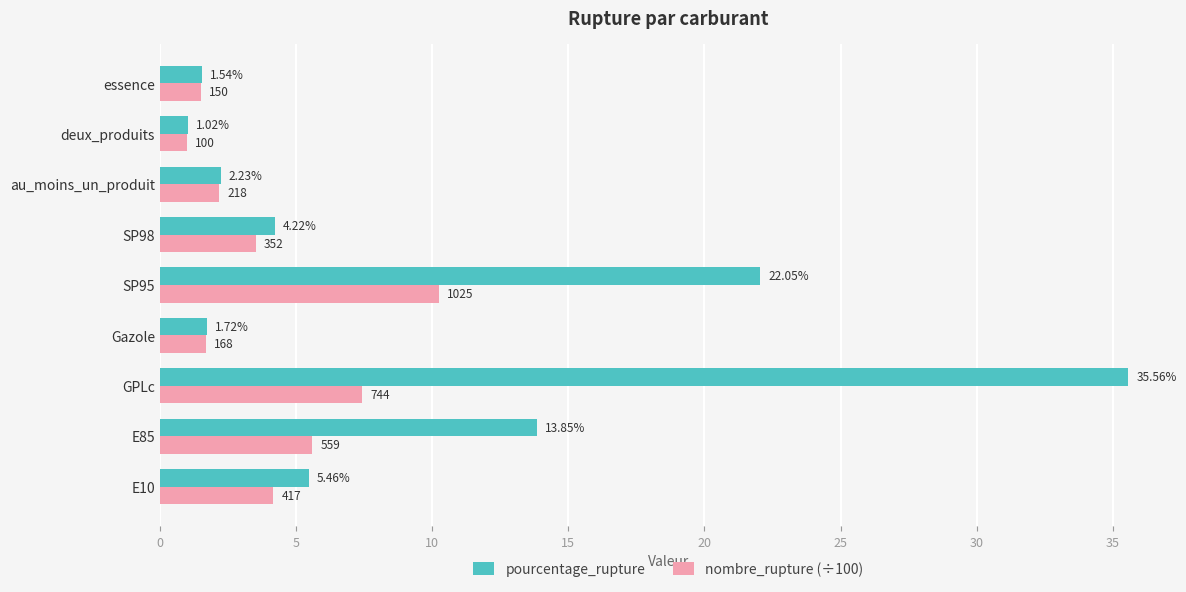

At which category does the chart reach its peak across all series?

GPLc